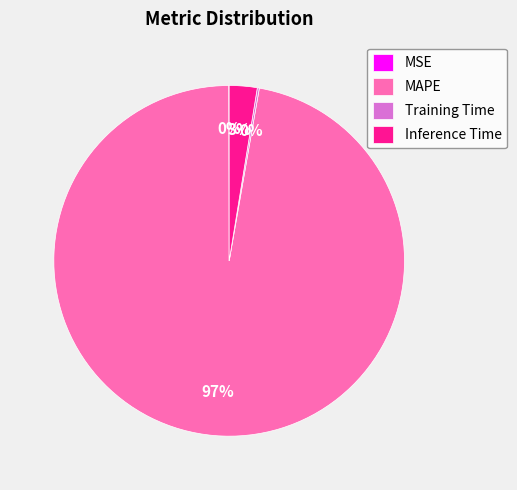

Is there any slice that represents more than half of the pie?

Yes